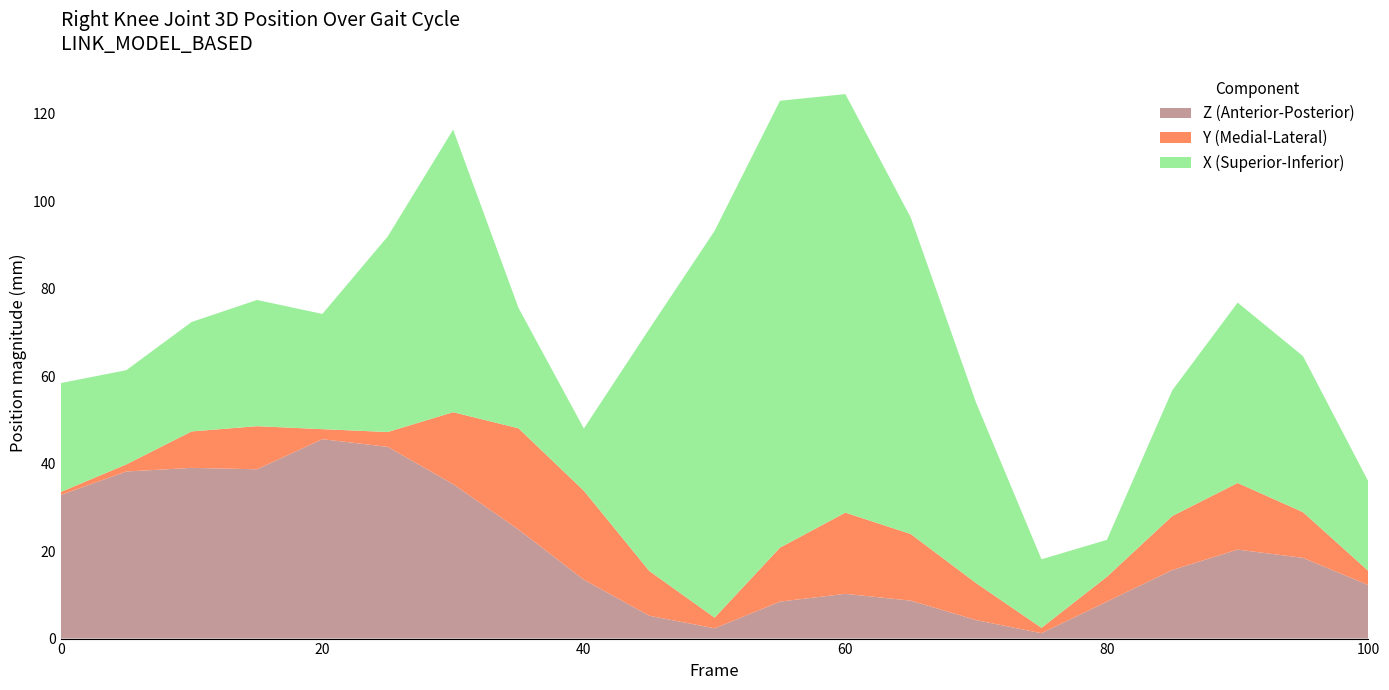

Is it true that Z (Anterior-Posterior) equals 19.8 at 20?

False